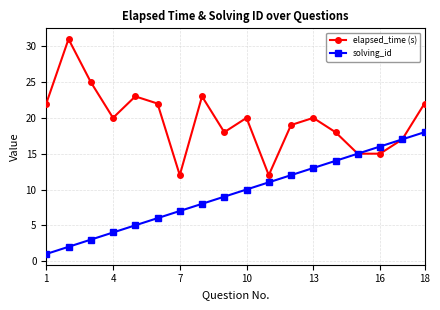

Which series has the largest total across all categories?

elapsed_time (s)